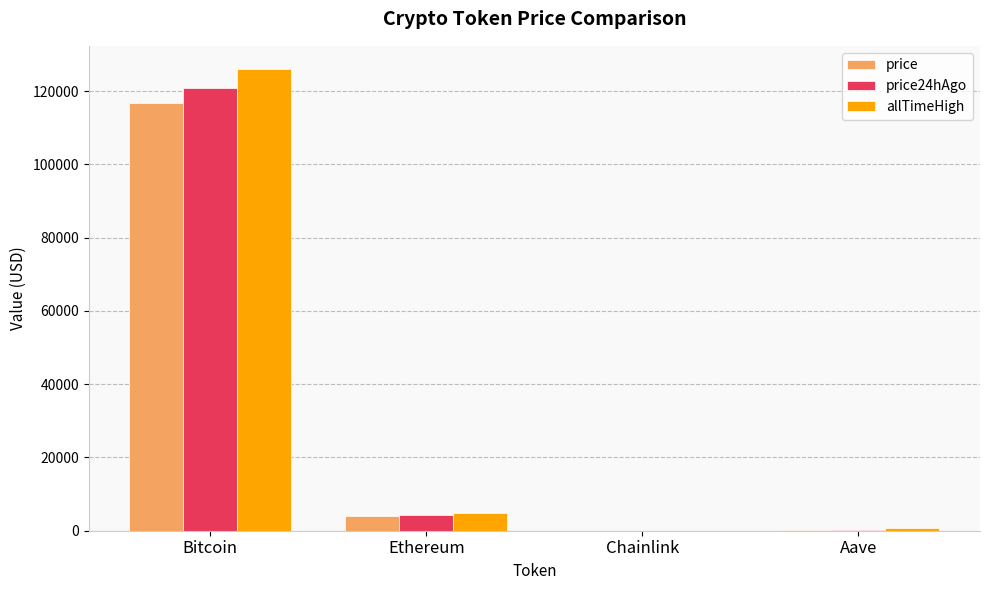

The price24hAgo series shows 120997.0 at Bitcoin. True or false?

True